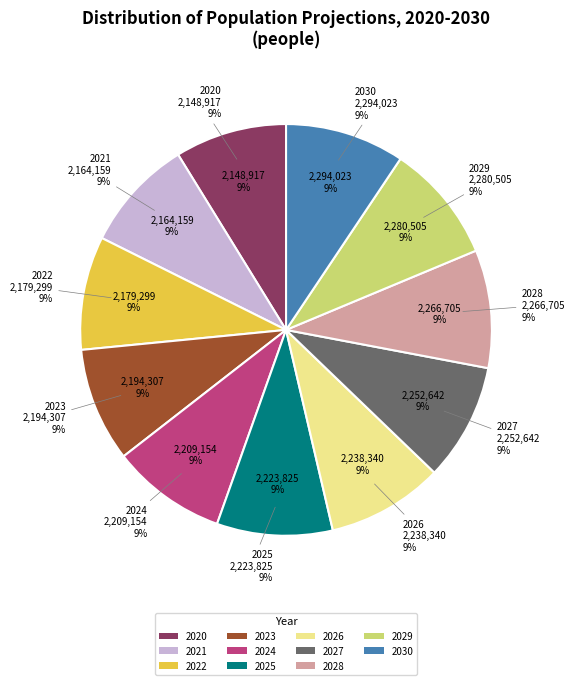

Do 2025 and 2023 together represent more than half of the pie?

No